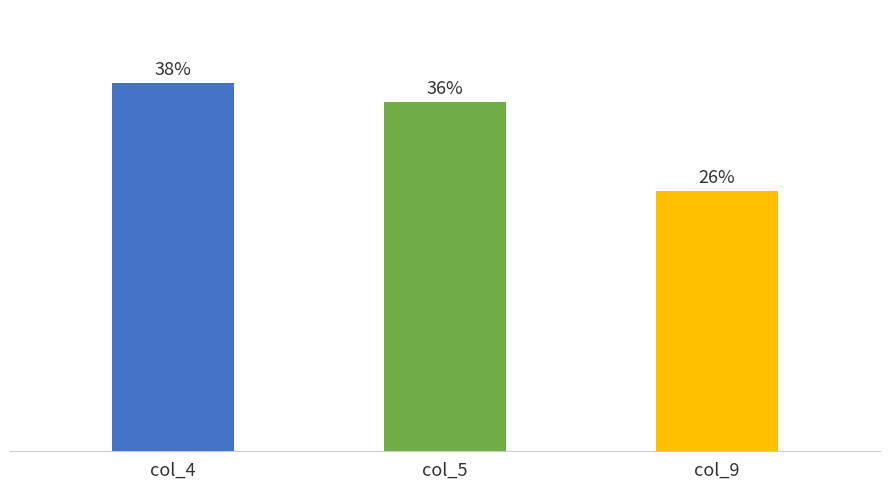

What are all the series names shown in the legend?

col_4, col_5, col_9